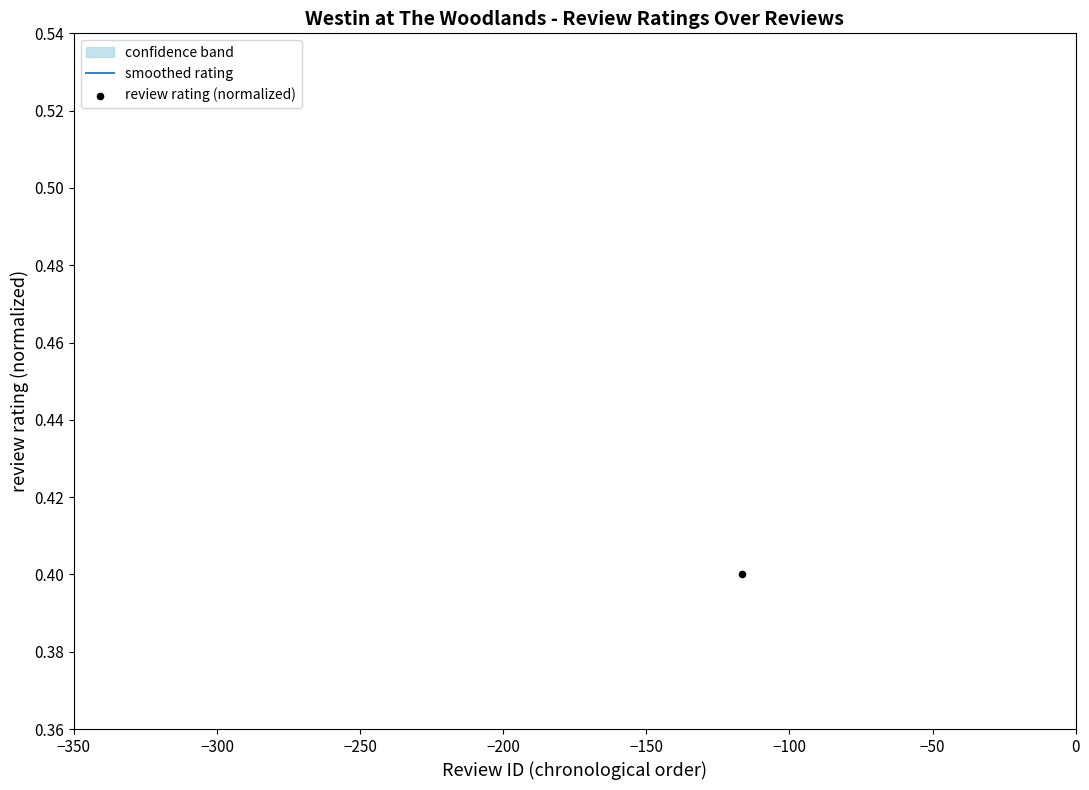

Which series reaches the maximum Y coordinate?

review rating (normalized)